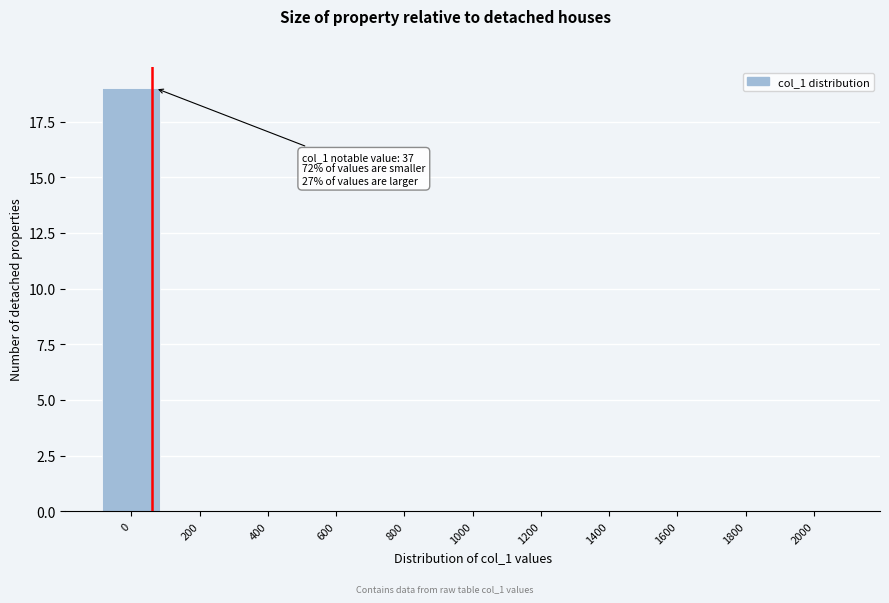

Reading left to right, transcribe all the data shown in this chart.

0=19	200=0	400=0	600=0	800=0	1000=0	1200=0	1400=0	1600=0	1800=0	2000=0